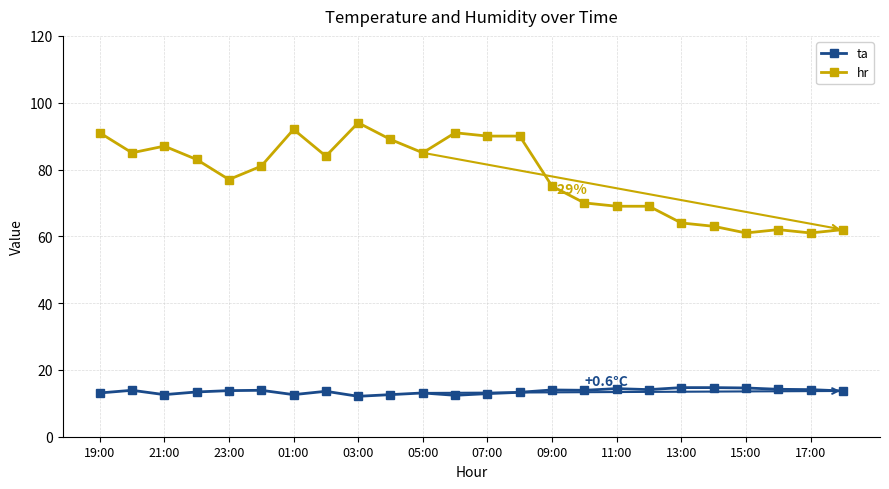

True or false: hr has more than 1 points higher than both neighbors.

True